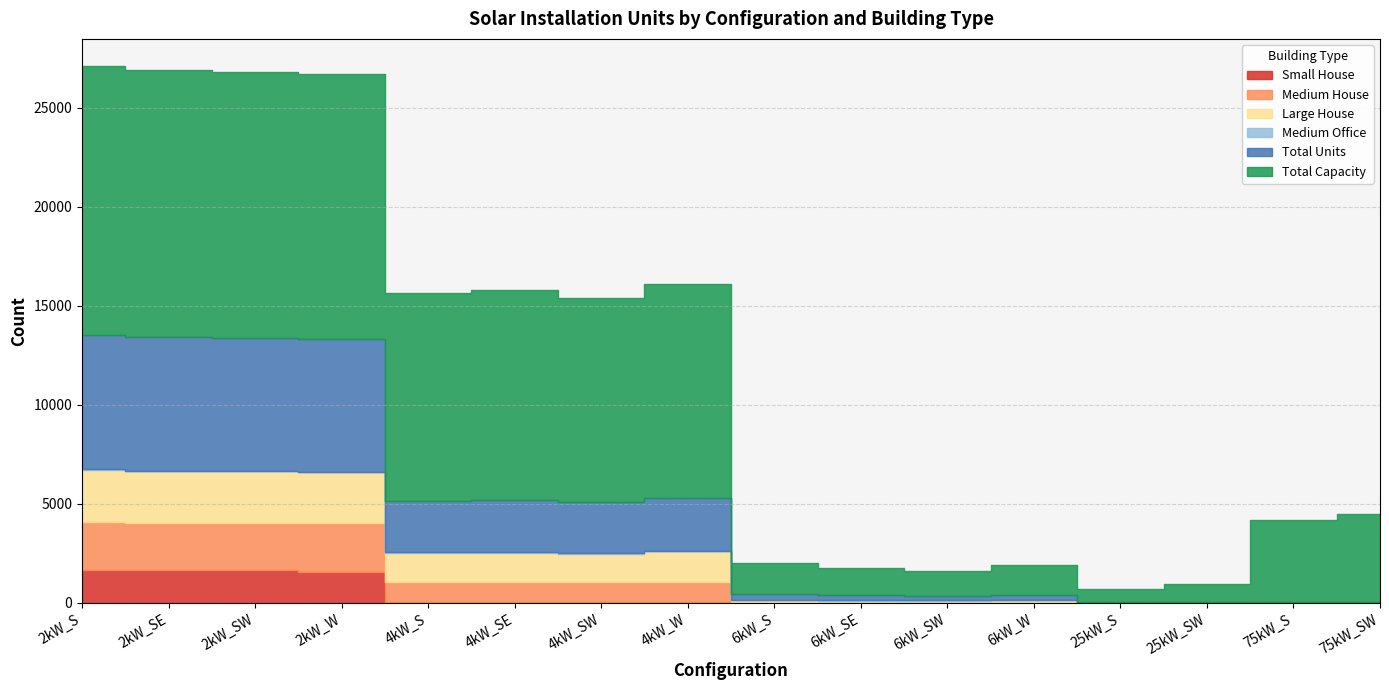

True or false: Small House and Large House intersect in this chart.

False